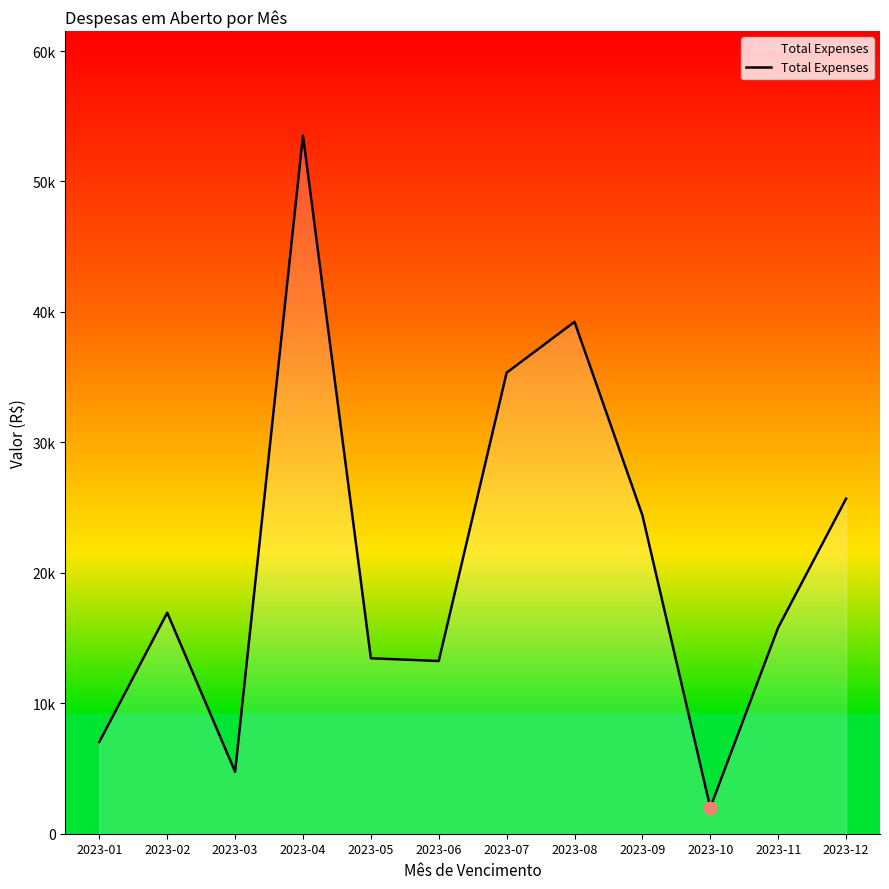

Approximately how many times larger is the value at 2023-10 compared to 2023-06?

0.2